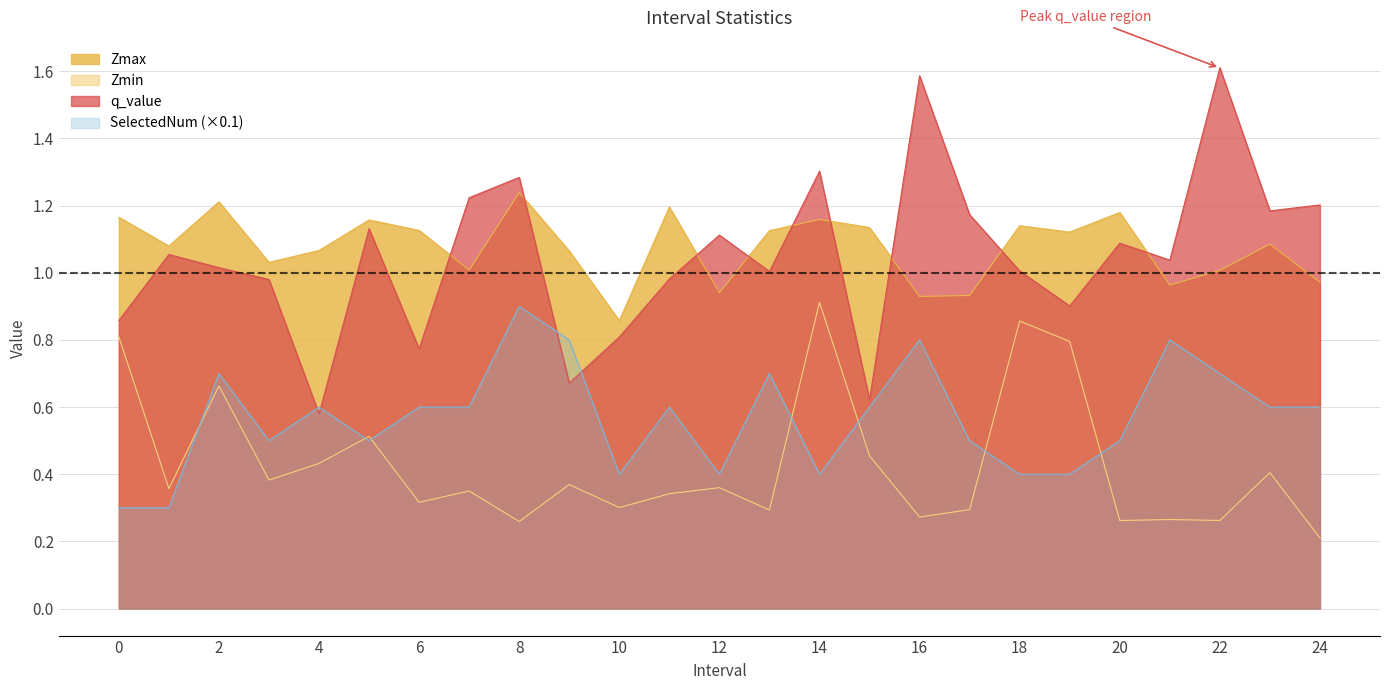

How many interior local valleys does the q_value series have?

8